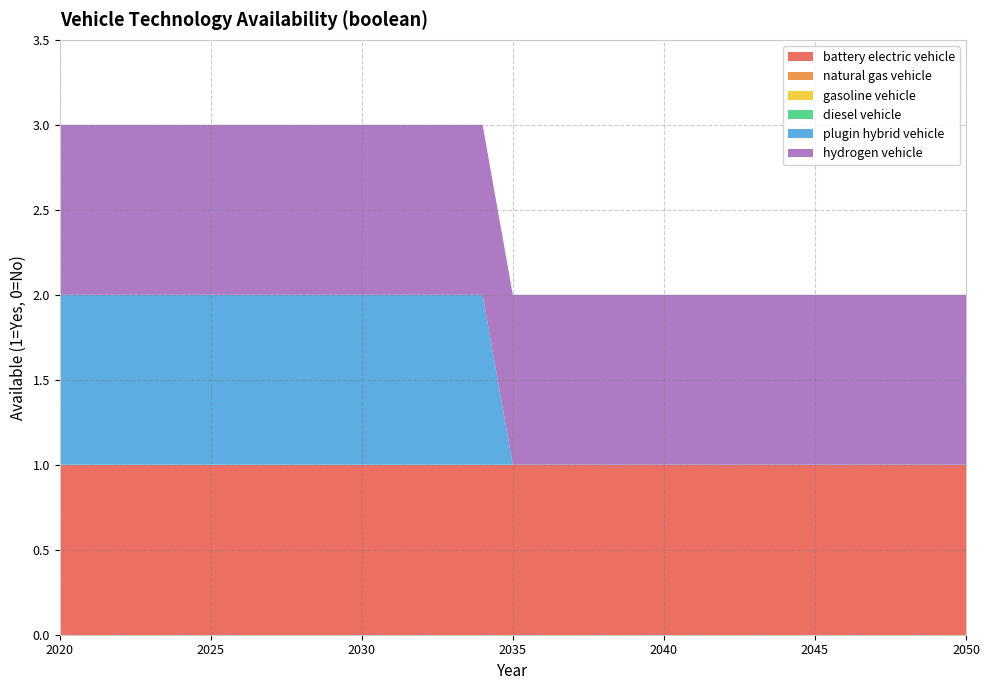

Reading left to right, transcribe all the data shown in this chart.

battery electric vehicle: 1	1	1	1	1	1	1	1	1	1	1	1	1	1	1	1	1	1	1	1	1	1	1	1	1	1	1	1	1	1	1
natural gas vehicle: 0	0	0	0	0	0	0	0	0	0	0	0	0	0	0	0	0	0	0	0	0	0	0	0	0	0	0	0	0	0	0
gasoline vehicle: 0	0	0	0	0	0	0	0	0	0	0	0	0	0	0	0	0	0	0	0	0	0	0	0	0	0	0	0	0	0	0
diesel vehicle: 0	0	0	0	0	0	0	0	0	0	0	0	0	0	0	0	0	0	0	0	0	0	0	0	0	0	0	0	0	0	0
plugin hybrid vehicle: 1	1	1	1	1	1	1	1	1	1	1	1	1	1	1	0	0	0	0	0	0	0	0	0	0	0	0	0	0	0	0
hydrogen vehicle: 1	1	1	1	1	1	1	1	1	1	1	1	1	1	1	1	1	1	1	1	1	1	1	1	1	1	1	1	1	1	1